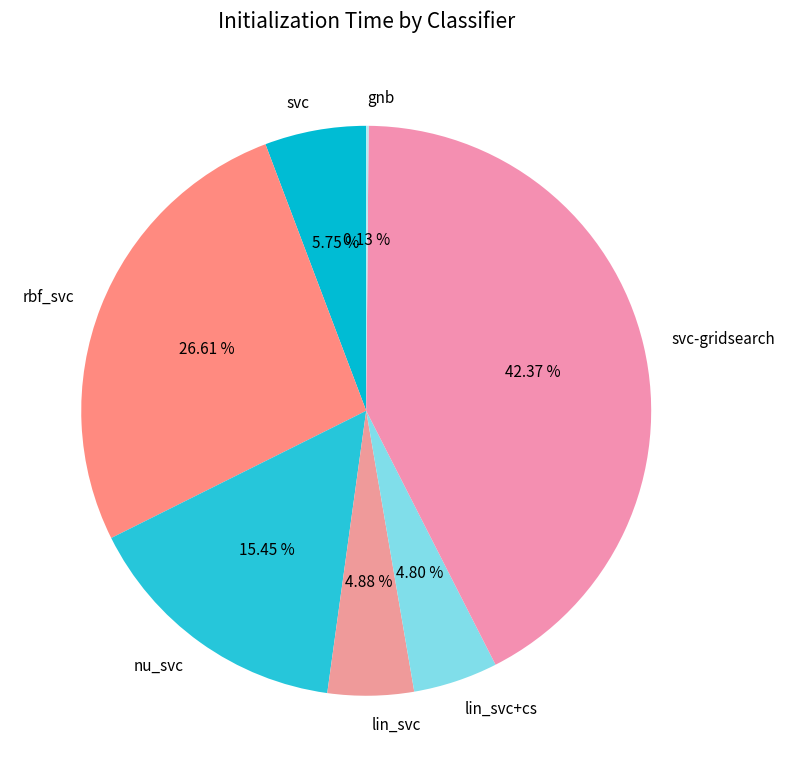

To the nearest percent, what is the difference between the nu_svc and lin_svc+cs slice percentages?

11%